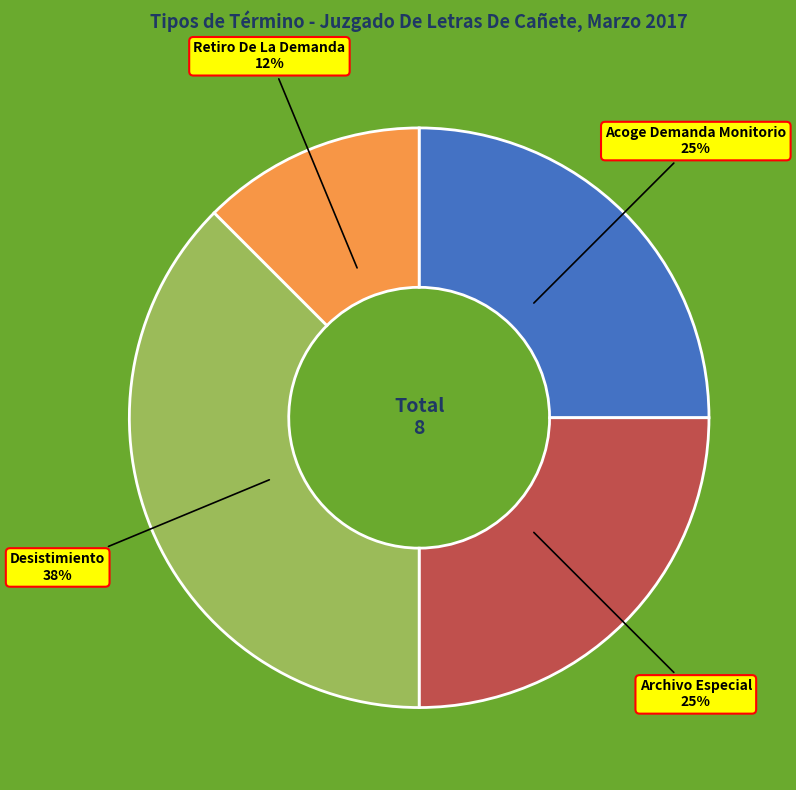

How many slices are in this pie chart?

4